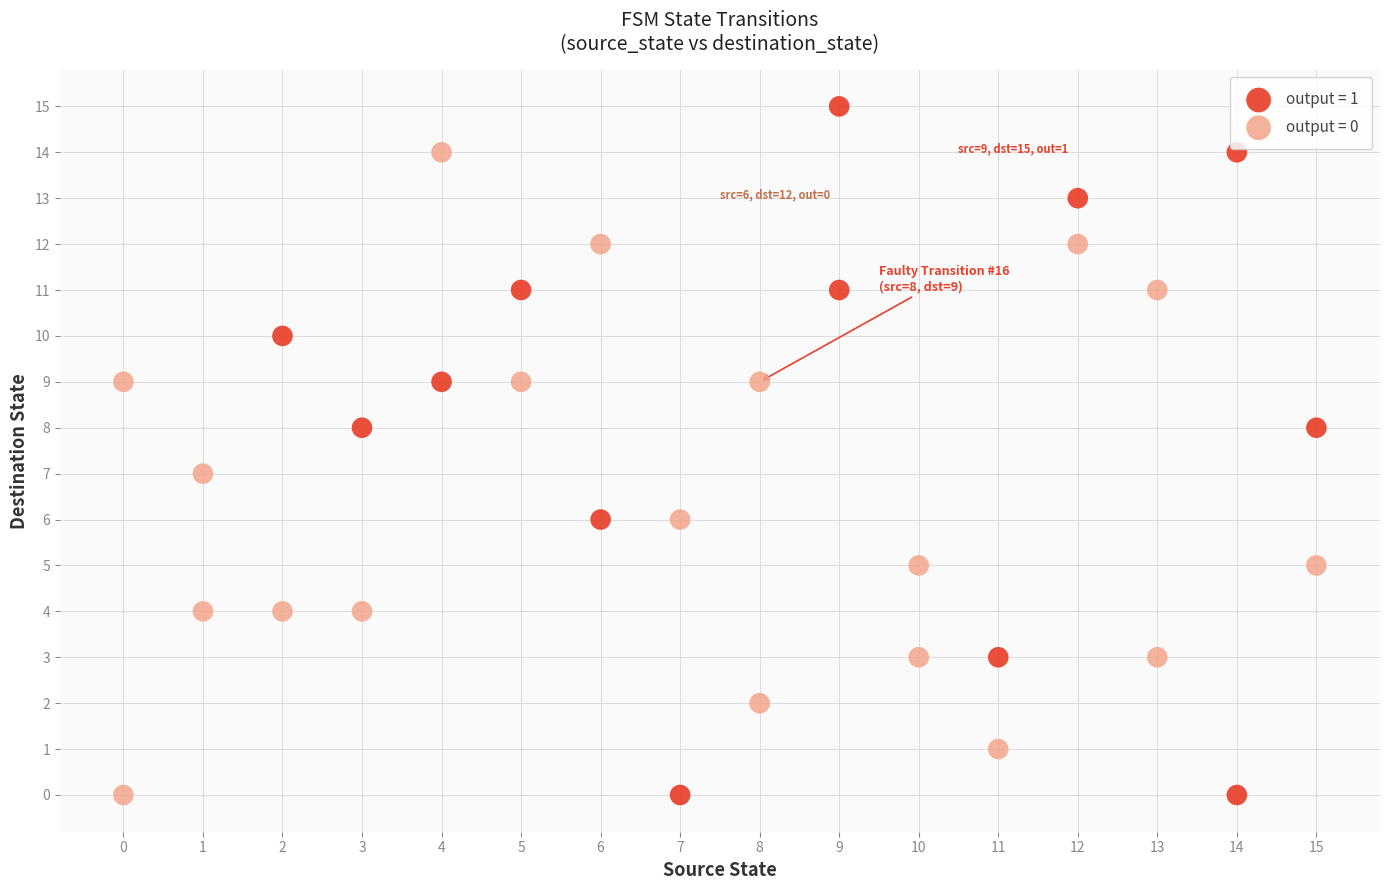

Which series contains the highest Y value?

output = 1